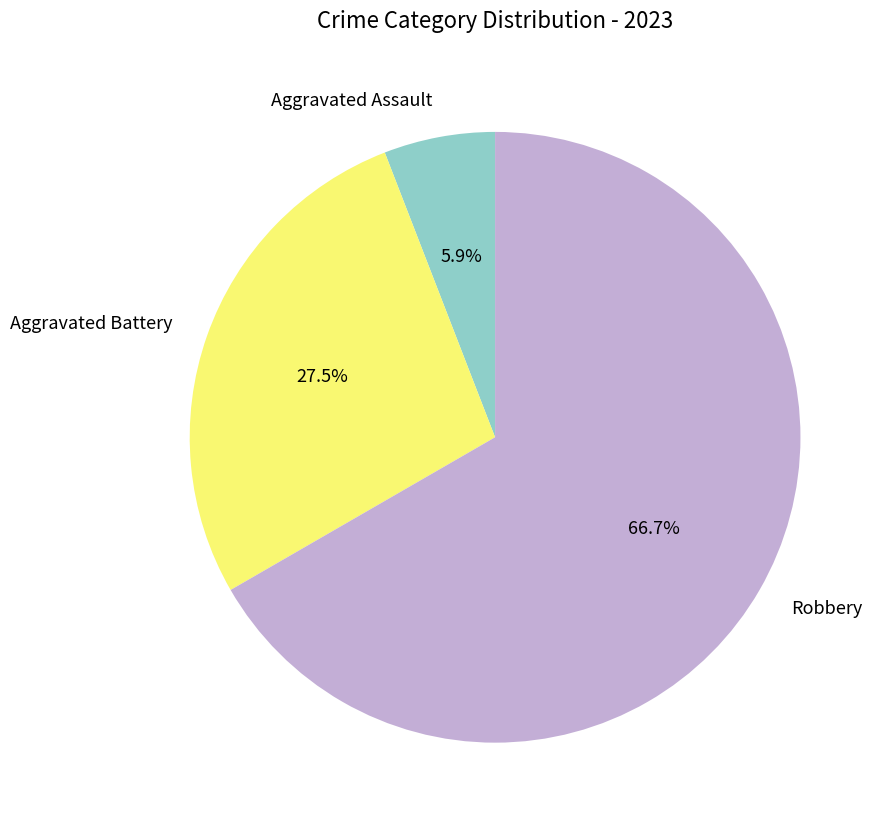

Rank the categories by value from lowest to highest.

Aggravated Assault, Aggravated Battery, Robbery